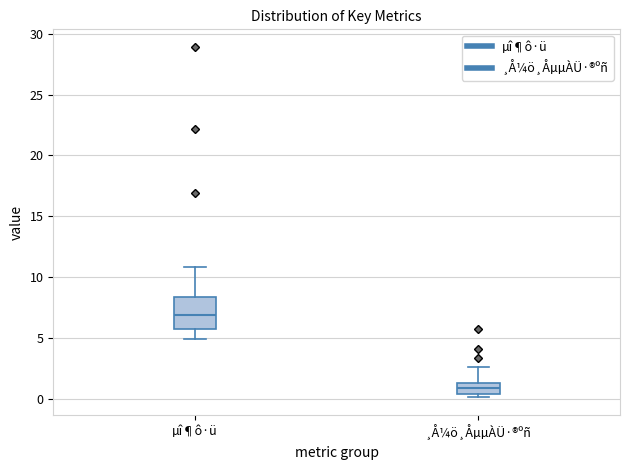

Reading left to right, read every box against the y-axis: the position of its median line, the range the box covers, and the ends of its whiskers. The values are not printed on the chart, so give them approximately, as read against the axis.

µî¶ô·ü: median 7.0, box 6.0 to 8.5, whiskers 5.0 to 11.0
¸Å¼ö¸ÅµµÀÜ·®ºñ: median 1.0, box 0.5 to 1.5, whiskers 0.0 to 2.5